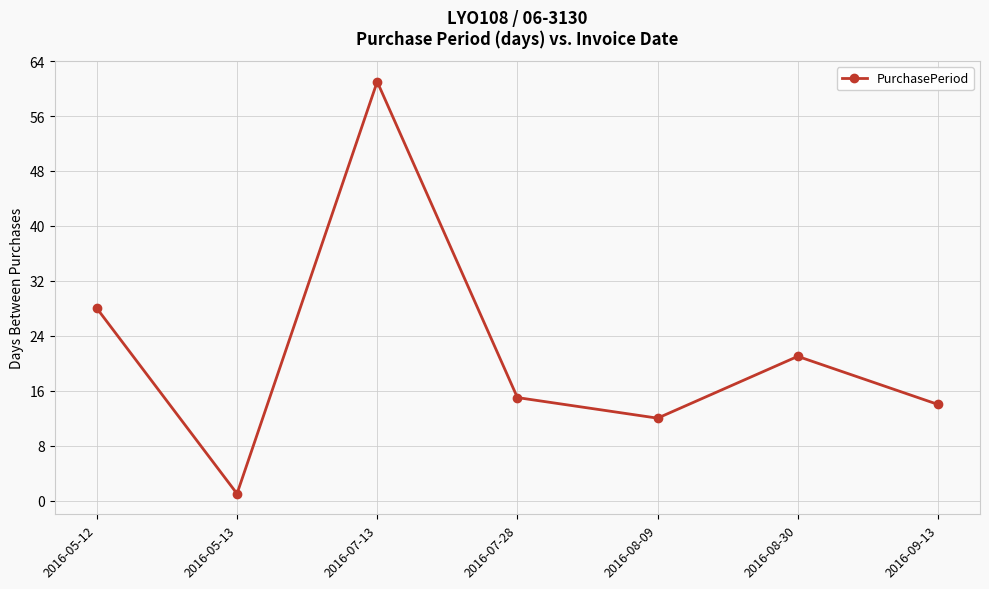

What is the maximum value shown in the chart?

61